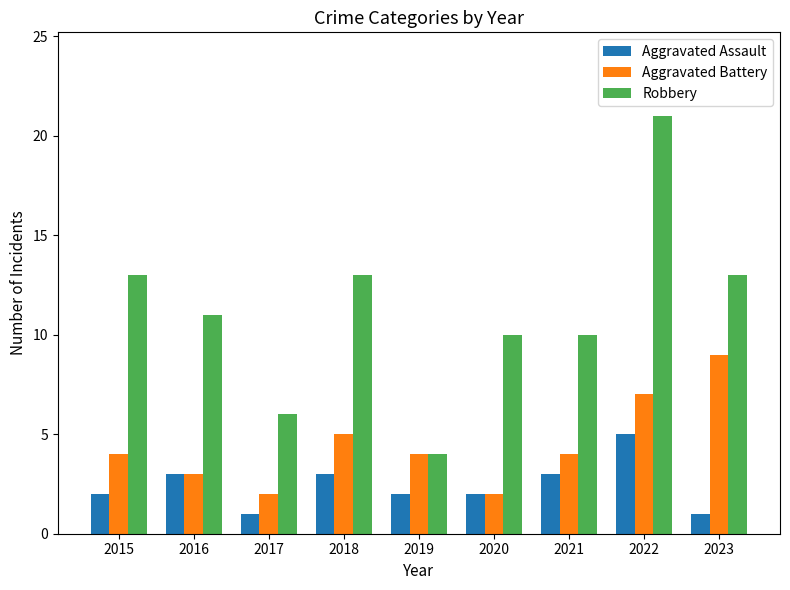

Which series has the largest range (max minus min)?

Robbery